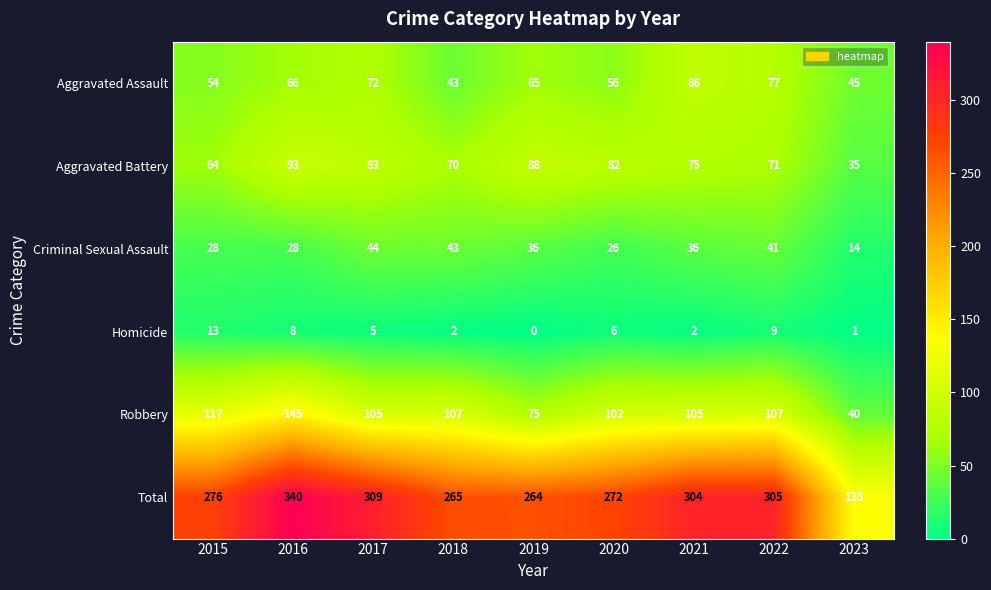

At how many categories does at least one series exceed 113?

9